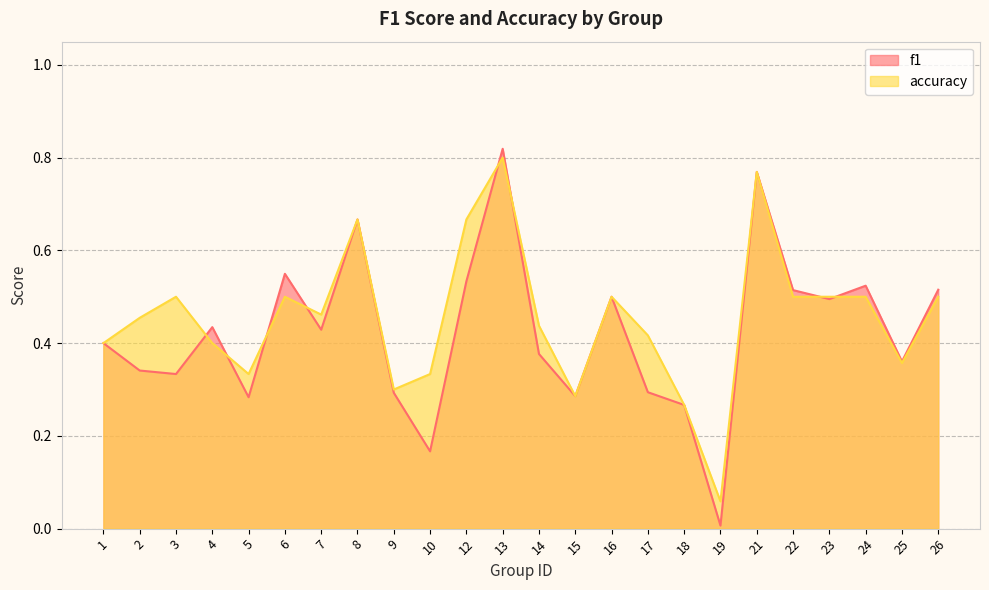

Which category has the highest value across all series?

13